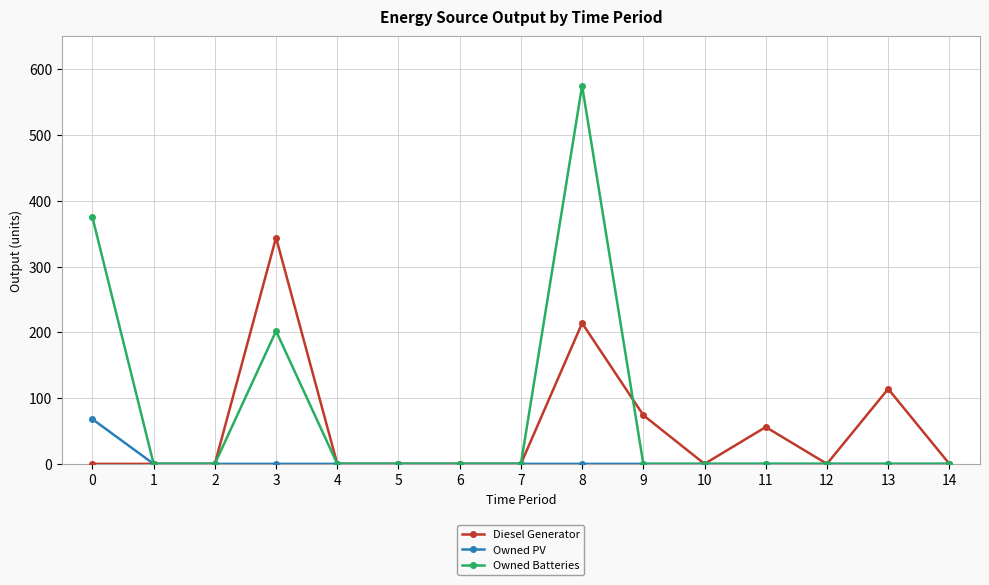

Which series has the widest spread of values?

Owned Batteries